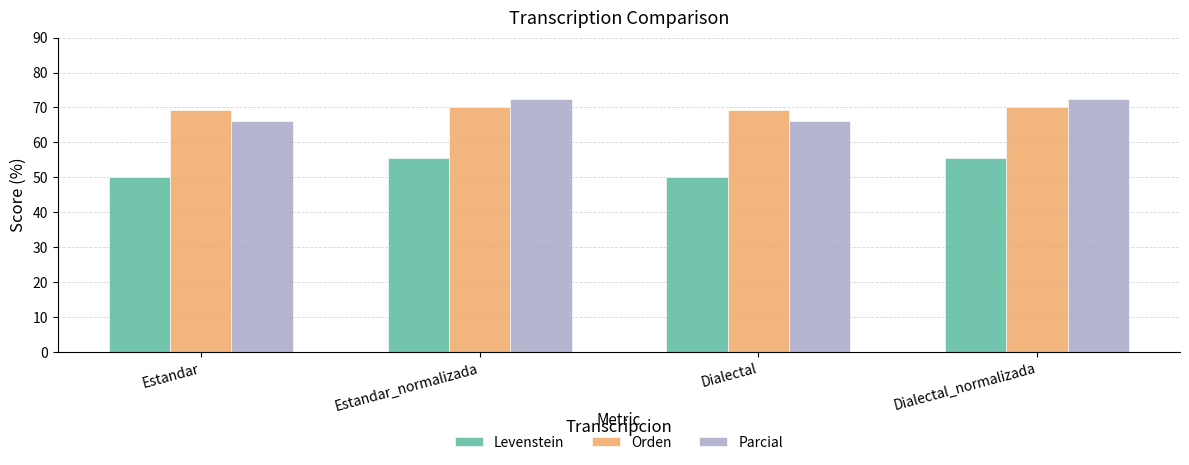

Is the value of Orden at Dialectal_normalizada greater than the value of Parcial at Estandar?

Yes